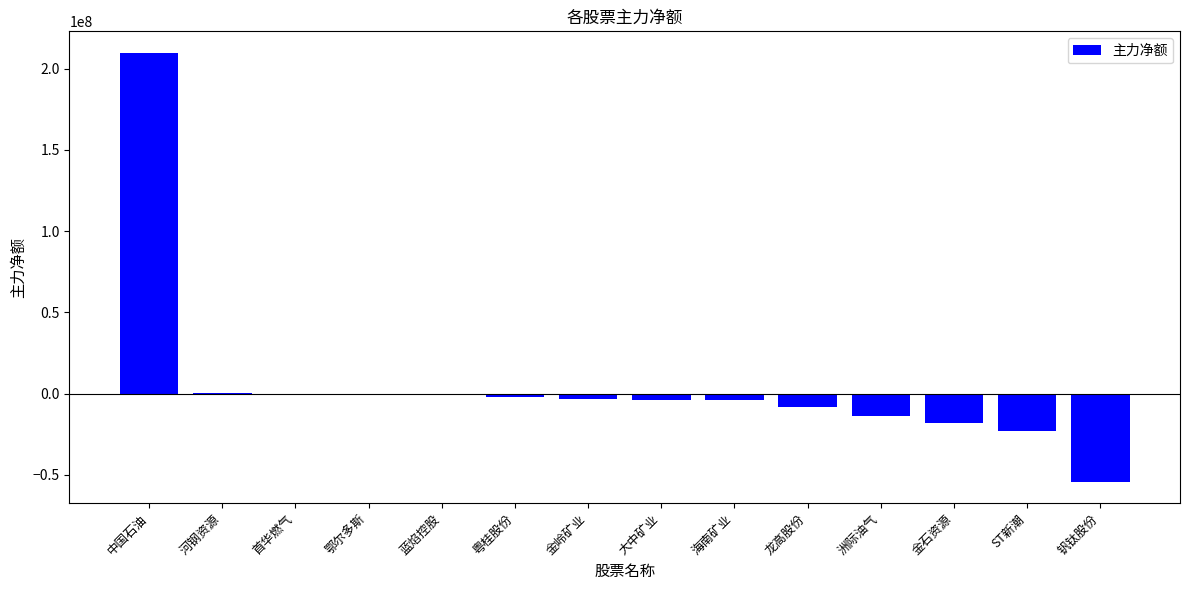

What is the sum of the values at 钒钛股份 and ST新潮?

-76936100